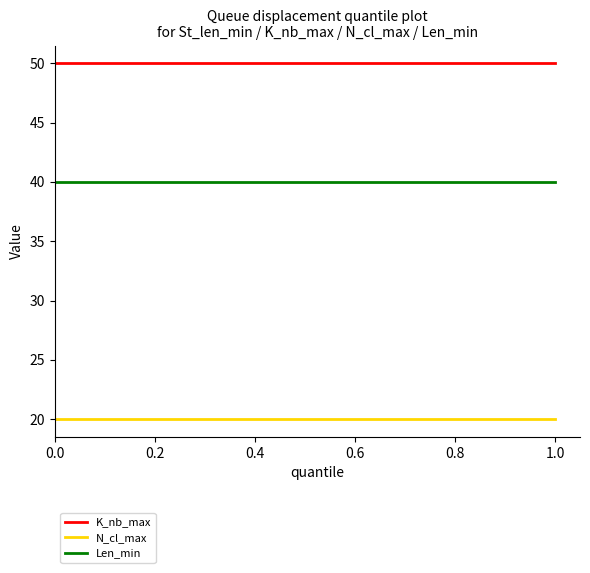

What is the lowest value of the K_nb_max series?

50